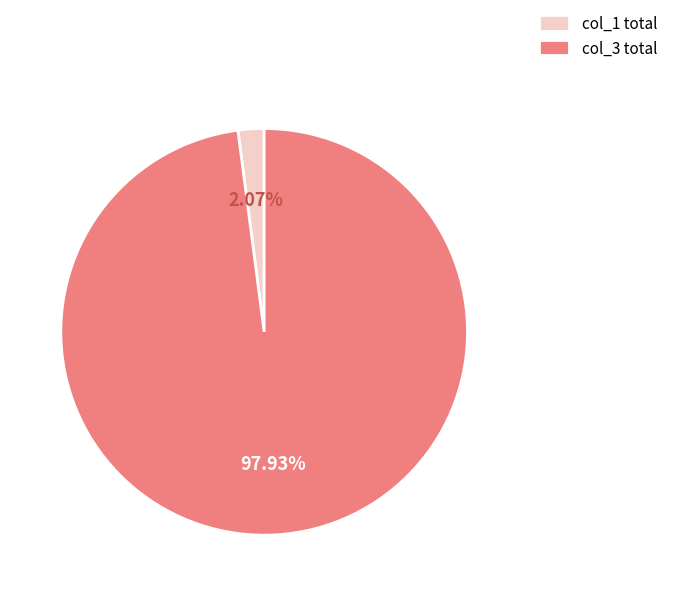

Which slice is the smallest?

col_1 total